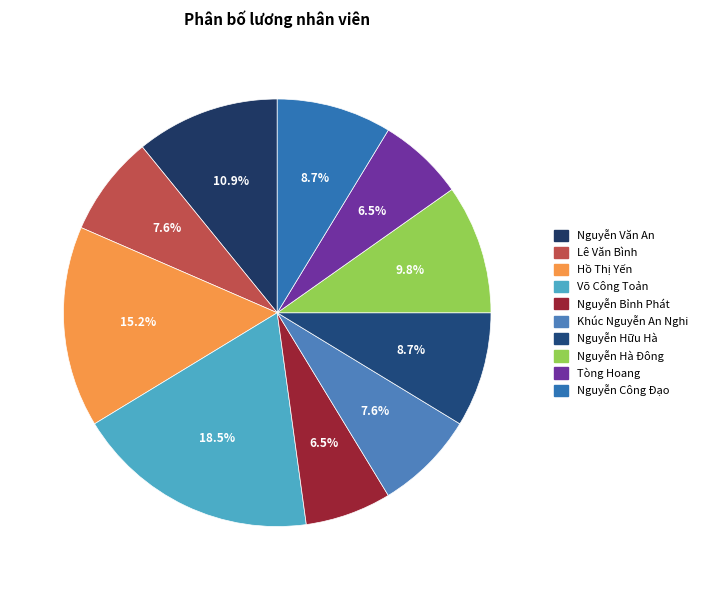

Is it true that Nguyễn Bỉnh Phát is 1% of the pie?

False